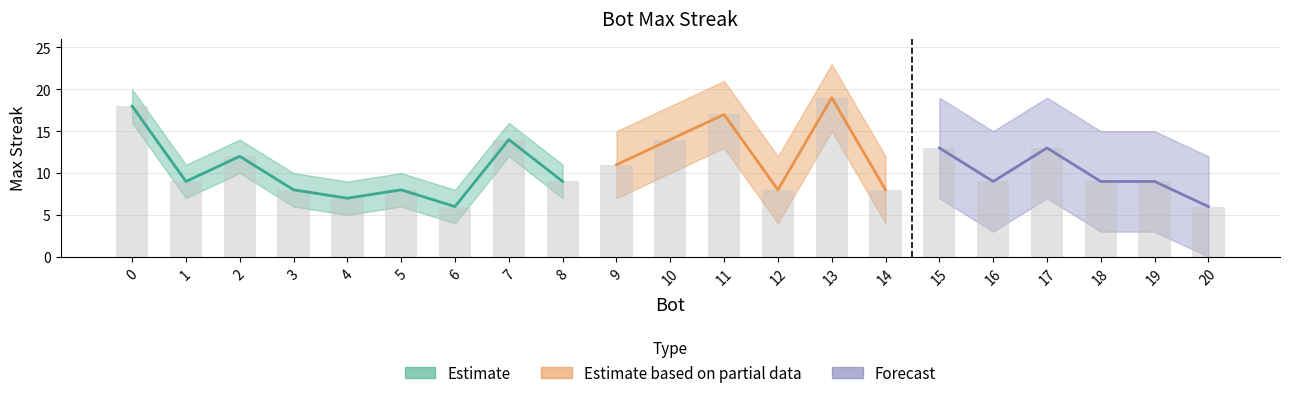

Reading left to right, transcribe all the data shown in this chart.

18	9	12	8	7	8	6	14	9	11	14	17	8	19	8	13	9	13	9	9	6